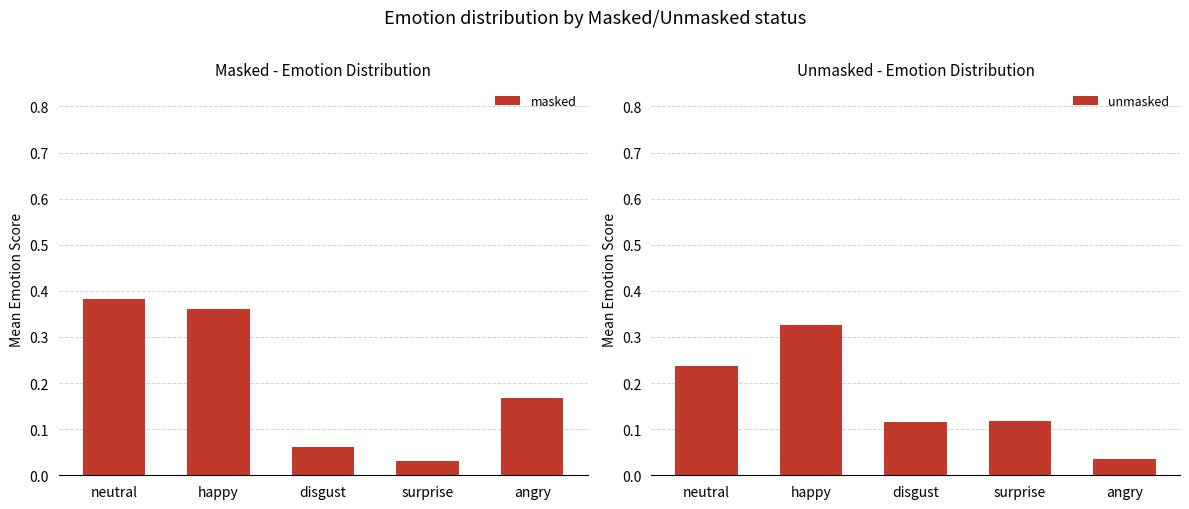

Reading right to left, transcribe all the data shown in this chart.

masked: angry=0.2	surprise=0.0	disgust=0.1	happy=0.4	neutral=0.4
unmasked: angry=0.0	surprise=0.1	disgust=0.1	happy=0.3	neutral=0.2